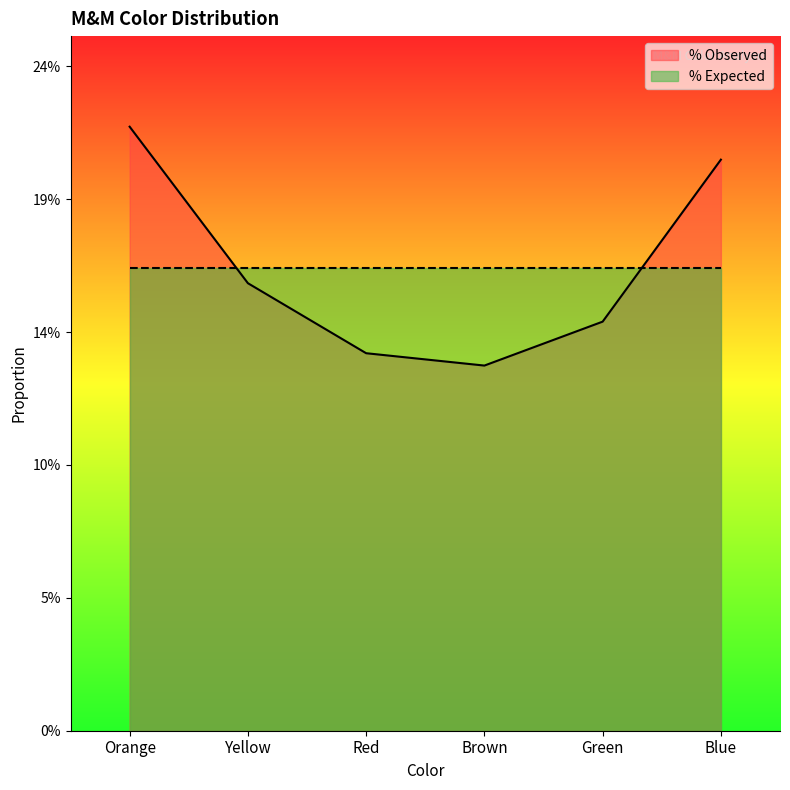

What is the label of the 1st point from the right?

Blue